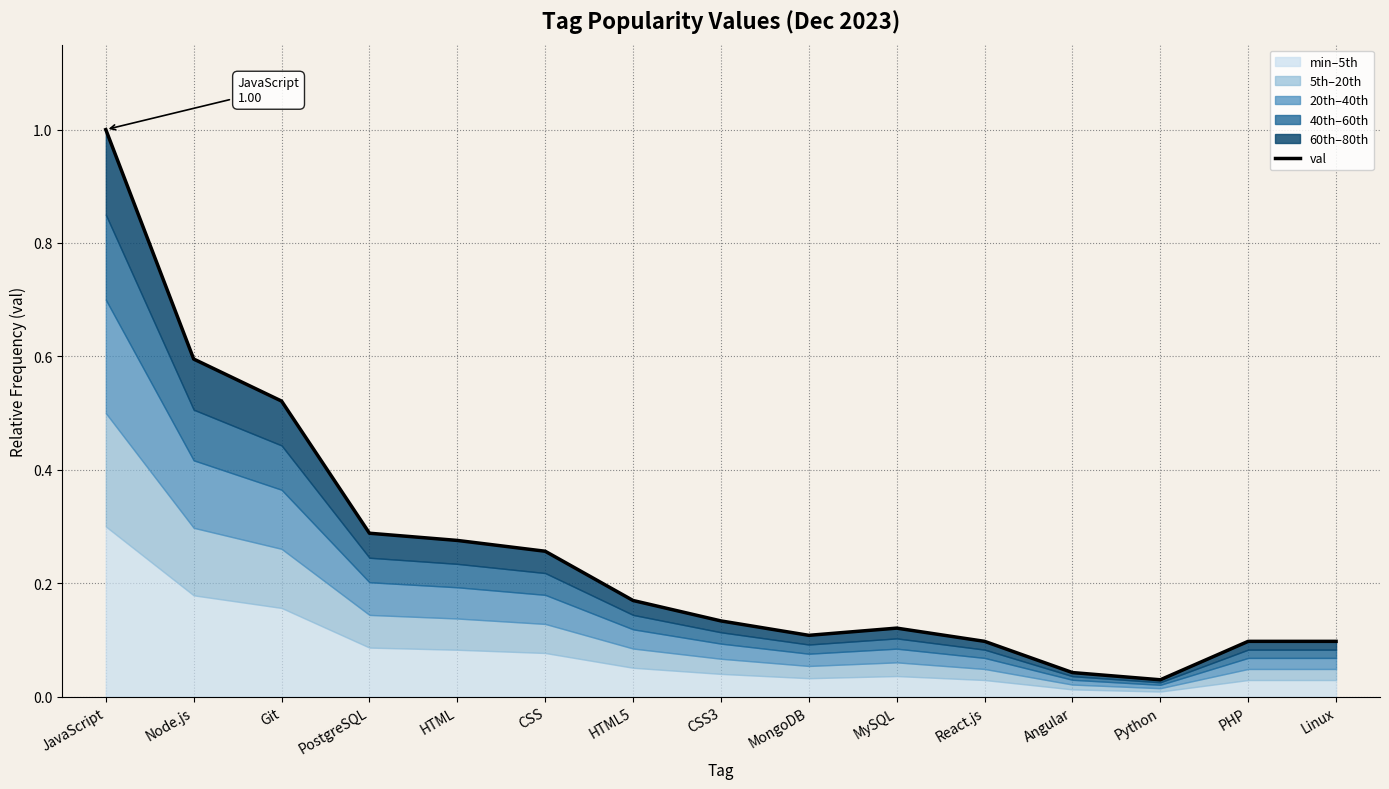

Rank the categories by value from lowest to highest.

Python, Angular, React.js, PHP, Linux, MongoDB, MySQL, CSS3, HTML5, CSS, HTML, PostgreSQL, Git, Node.js, JavaScript